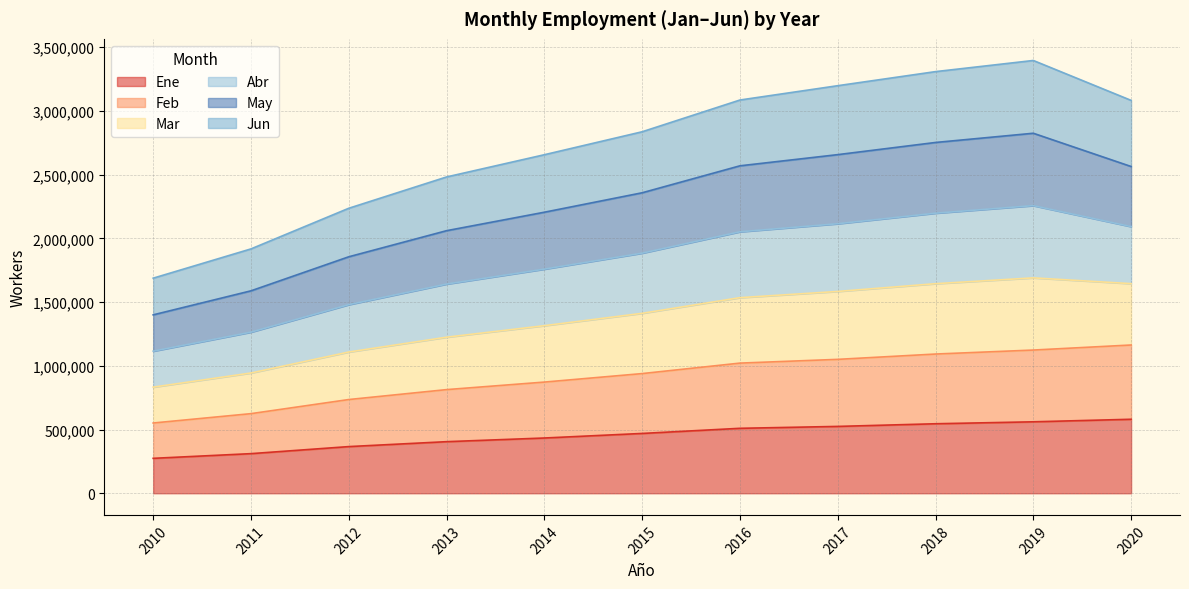

Is the value of Ene at 2013 greater than the value of Jun at 2016?

No